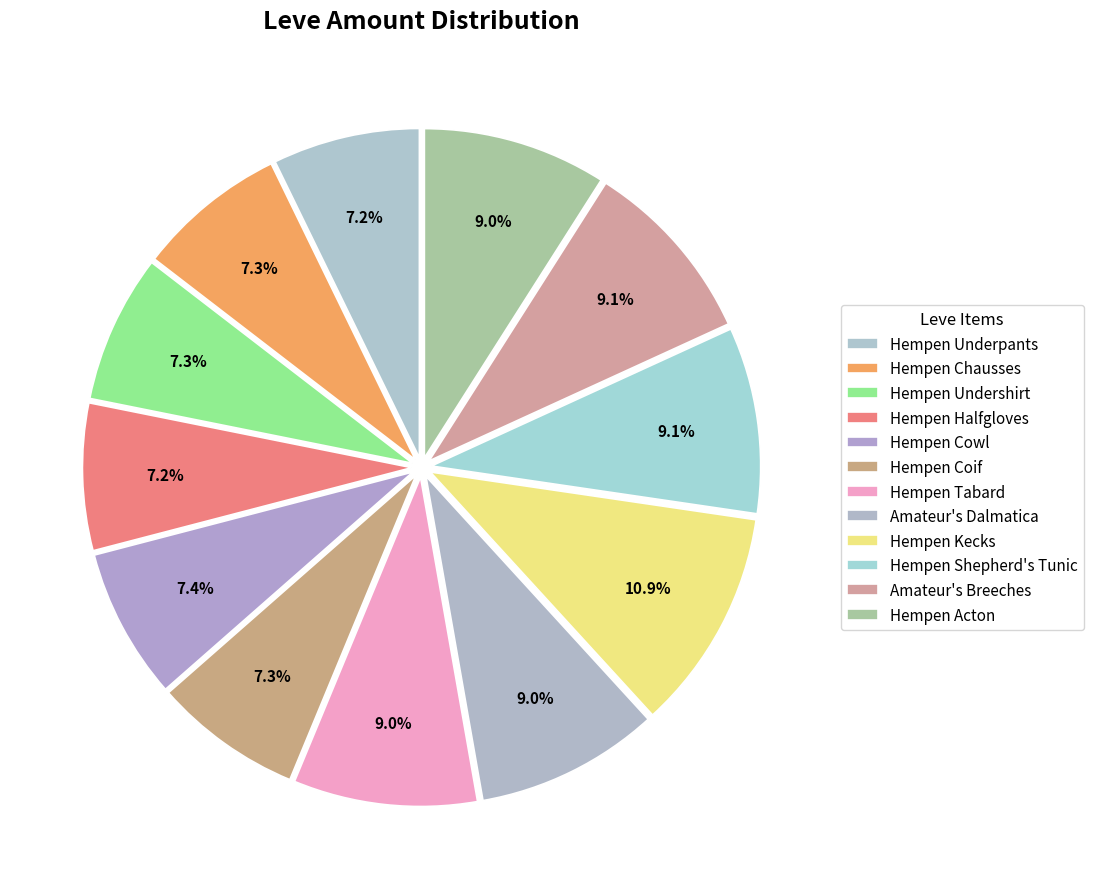

To the nearest percent, what is the combined percentage of Amateur's Dalmatica and Hempen Chausses?

16%